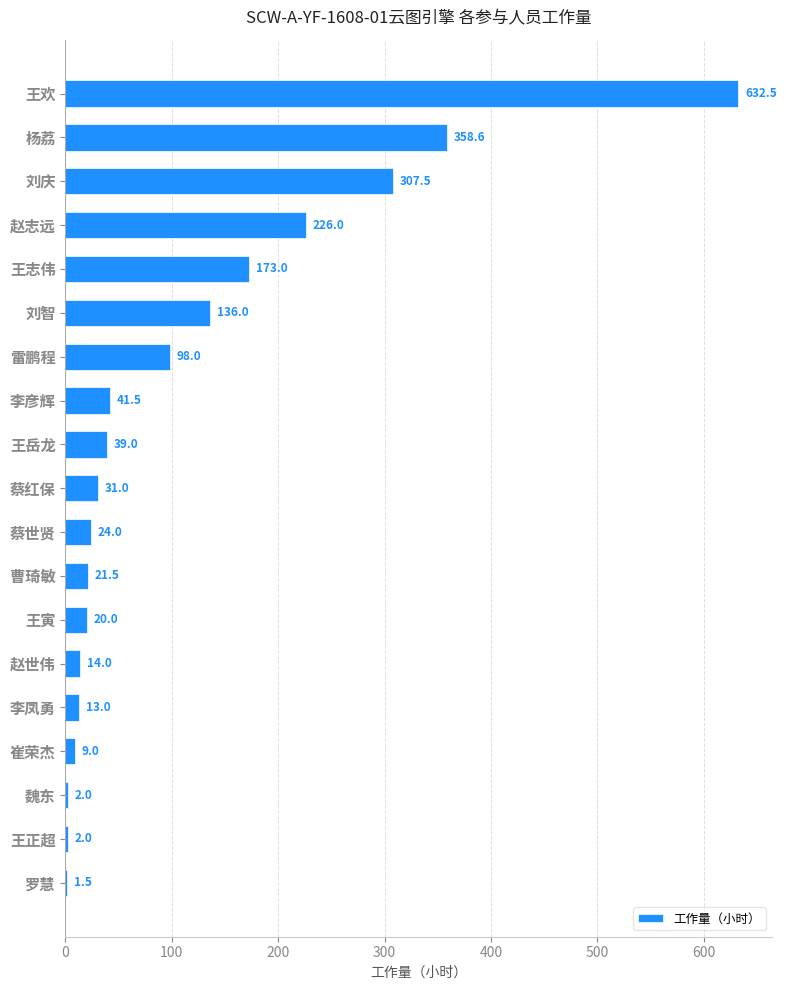

Reading top to bottom, extract all data points from this chart.

王欢=632.5	杨荔=358.6	刘庆=307.5	赵志远=226.0	王志伟=173.0	刘智=136.0	雷鹏程=98.0	李彦辉=41.5	王岳龙=39.0	蔡红保=31.0	蔡世贤=24.0	曹琦敏=21.5	王寅=20.0	赵世伟=14.0	李凤勇=13.0	崔荣杰=9.0	魏东=2.0	王正超=2.0	罗慧=1.5